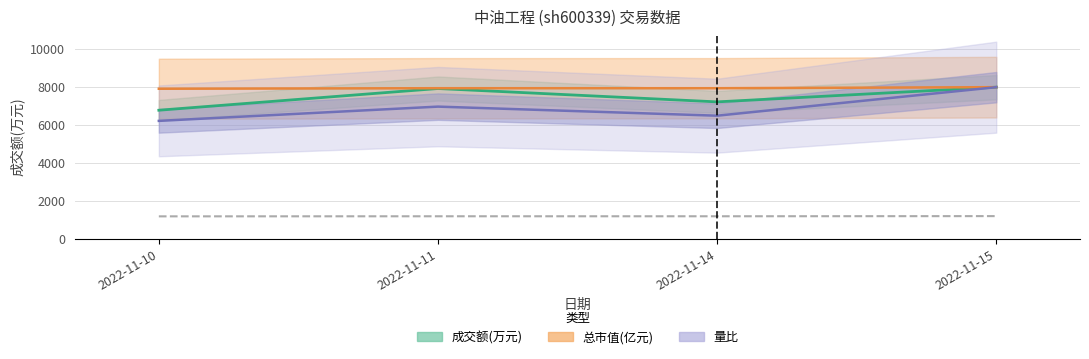

What is the value of the 4th point from the left?

1197.0